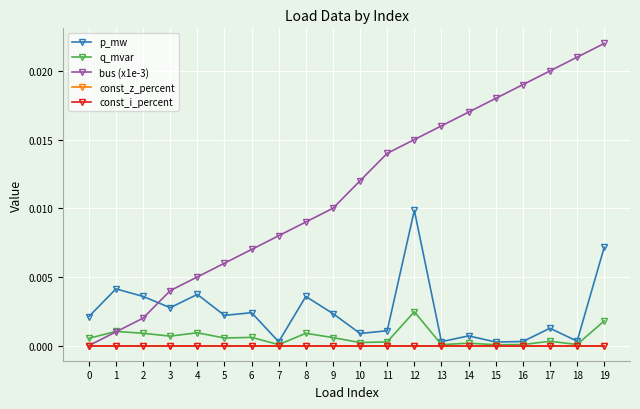

Is this an area chart (filled region under the line)?

No